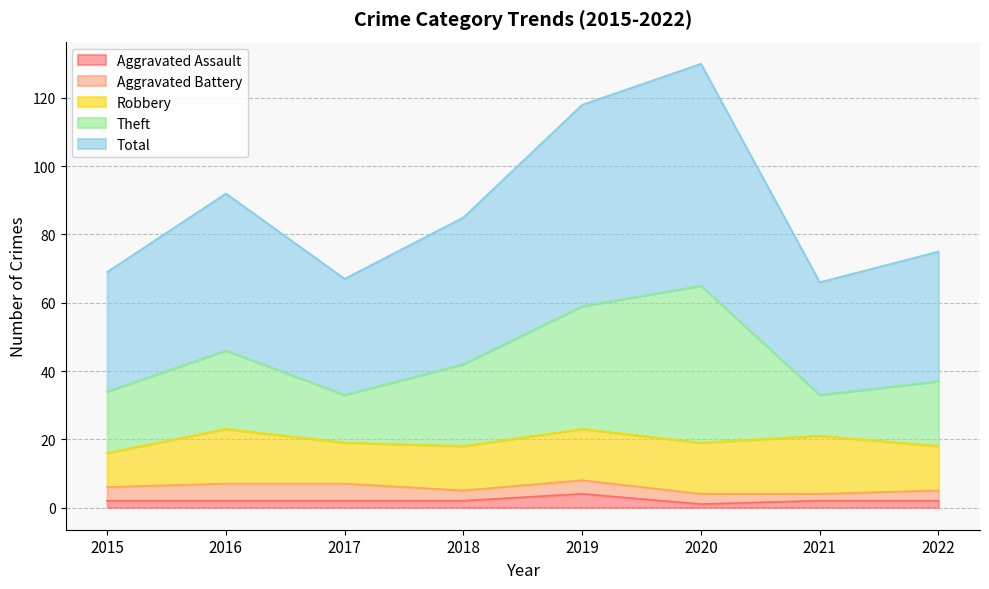

The Aggravated Assault series shows 2 at 2021. True or false?

True